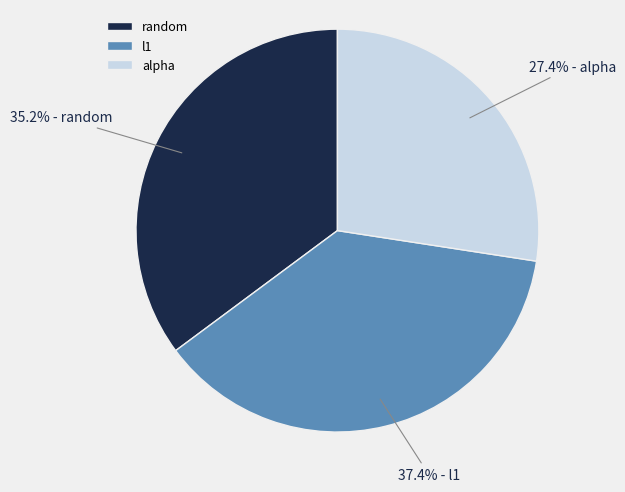

To the nearest percent, what portion does random represent?

35%